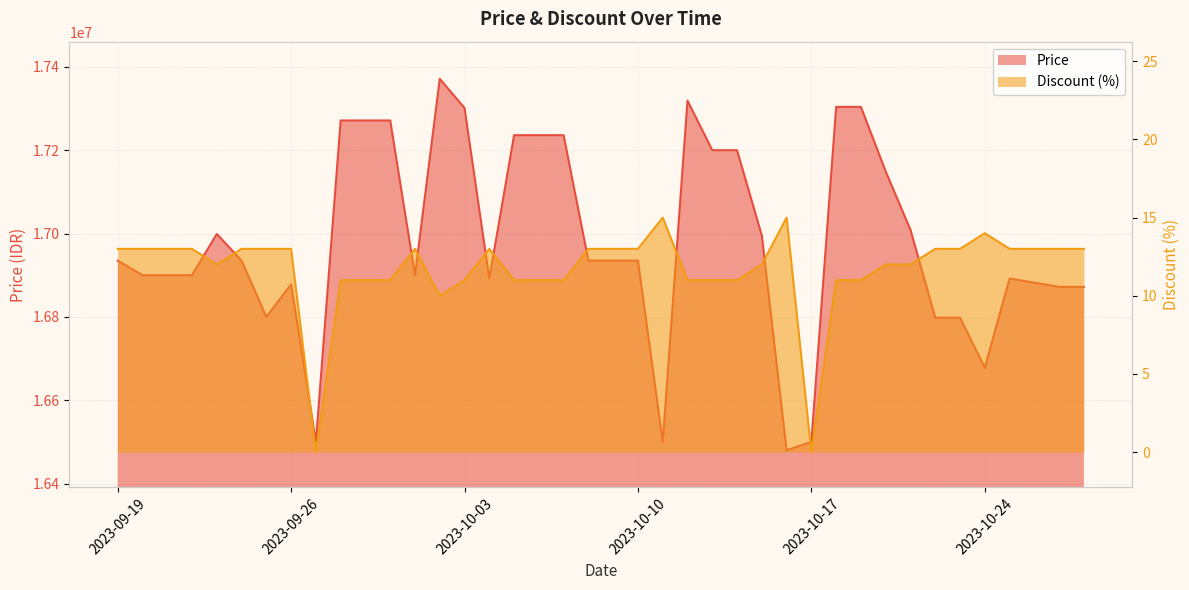

Which series changed the most between 2023-10-04 and 2023-10-07?

Price